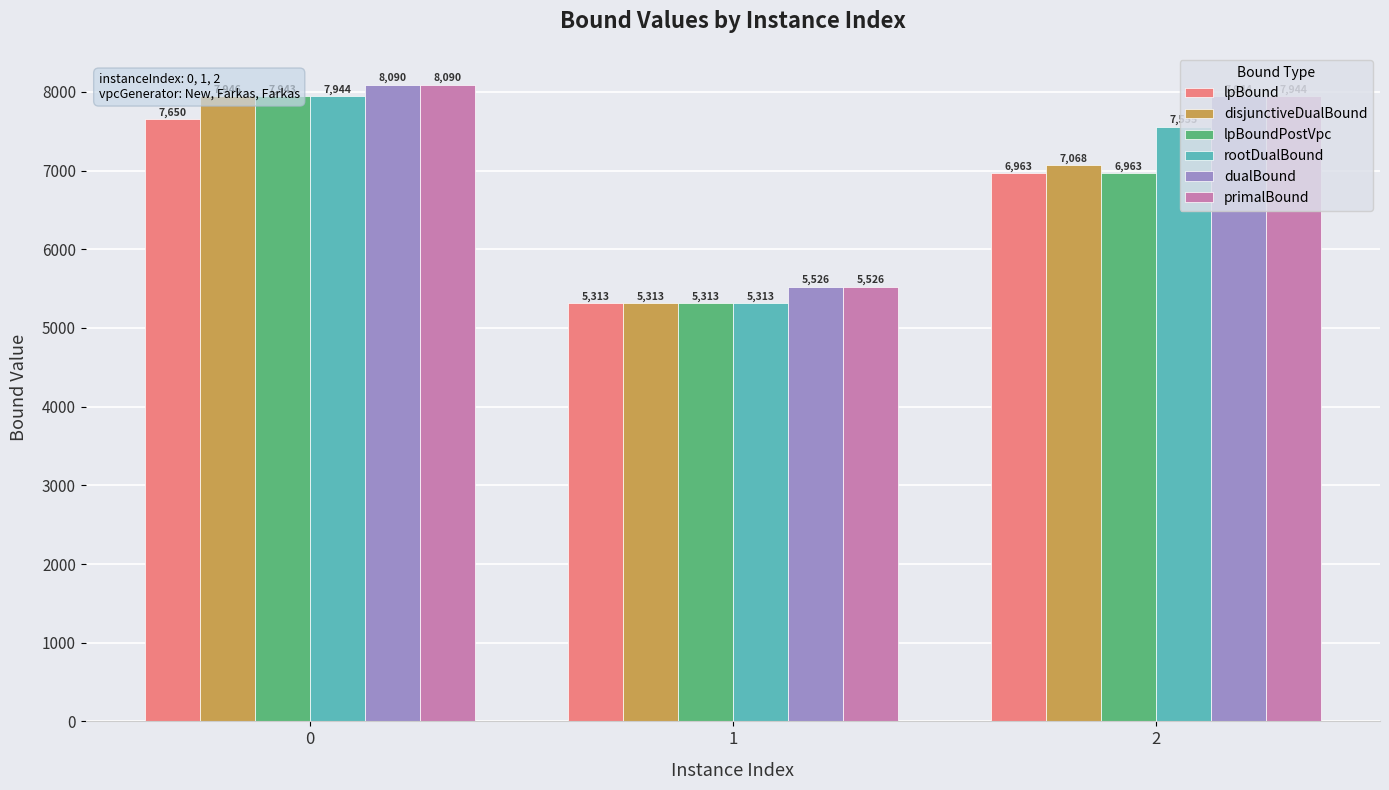

Which series changed the most between 0 and 1?

disjunctiveDualBound